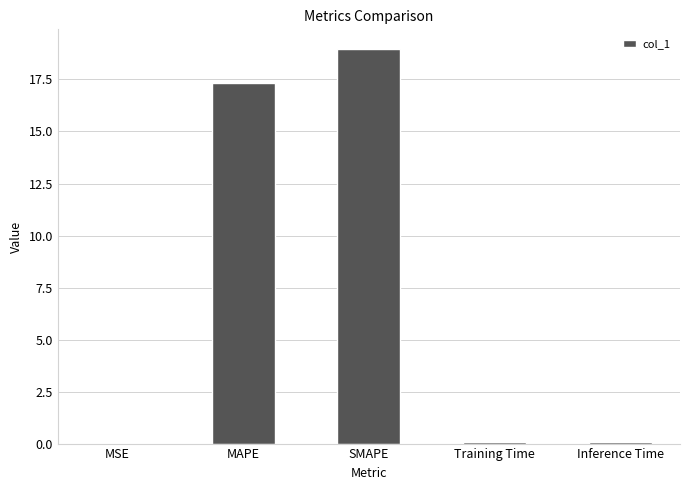

Is it true that the value at MAPE is 17.3?

True